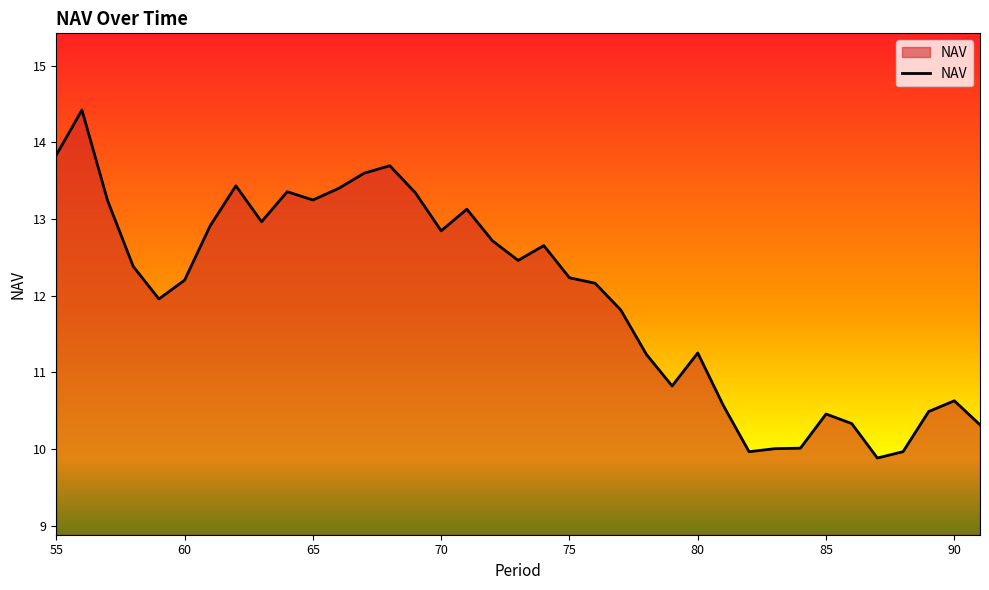

What is the minimum value shown in the chart?

9.9